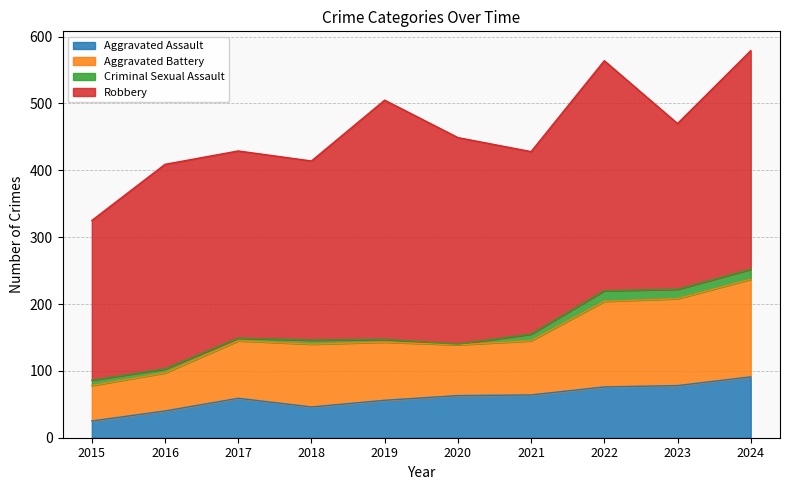

Which category has the lowest value in the Aggravated Assault series?

2015